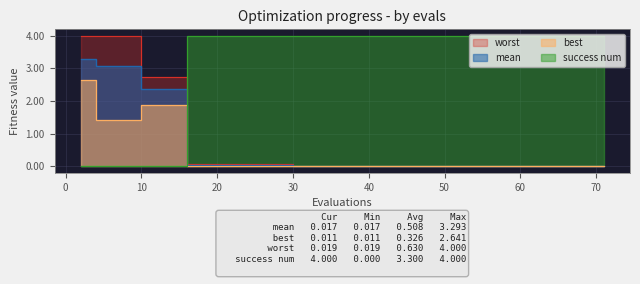

How many lines are shown in the chart?

4